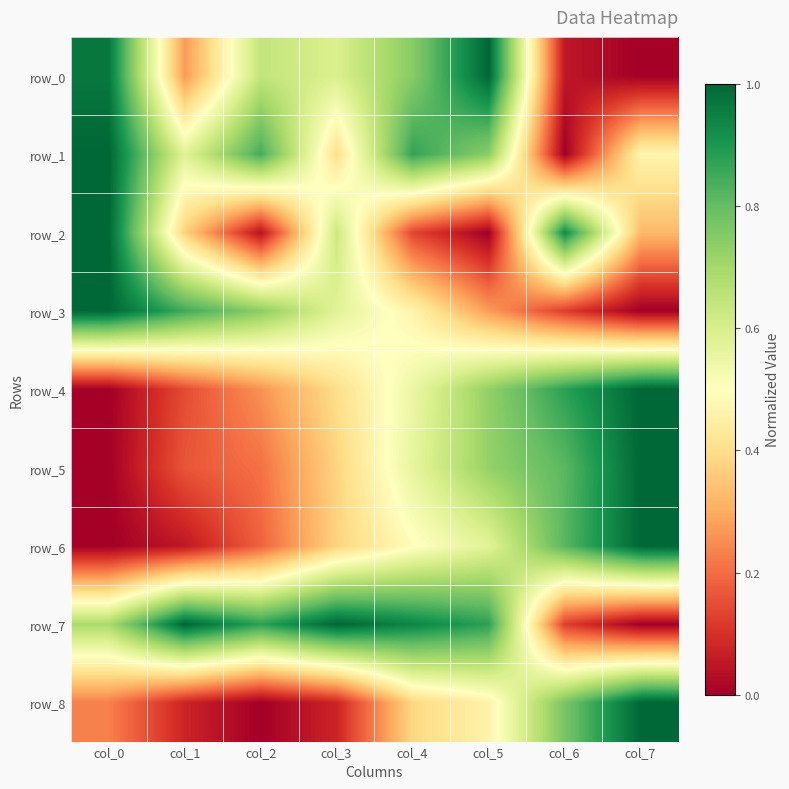

What is the average value of the row_6 series?

0.4